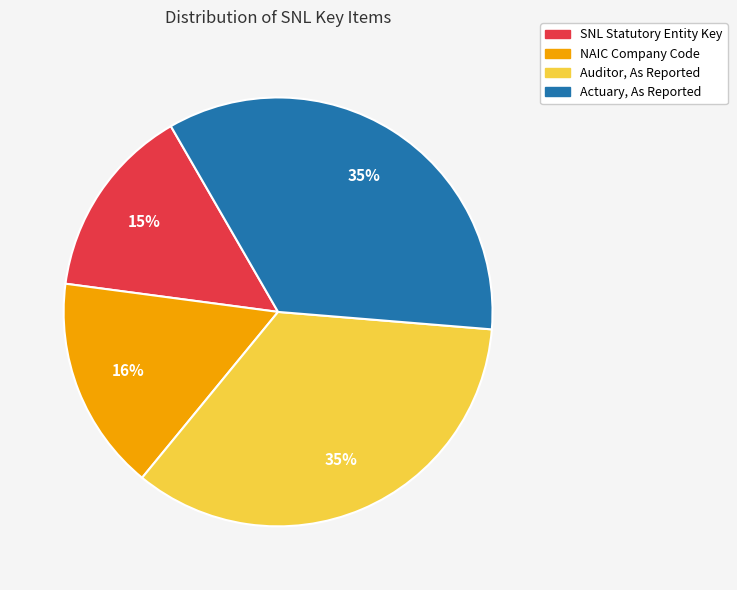

How many slices are in this pie chart?

4